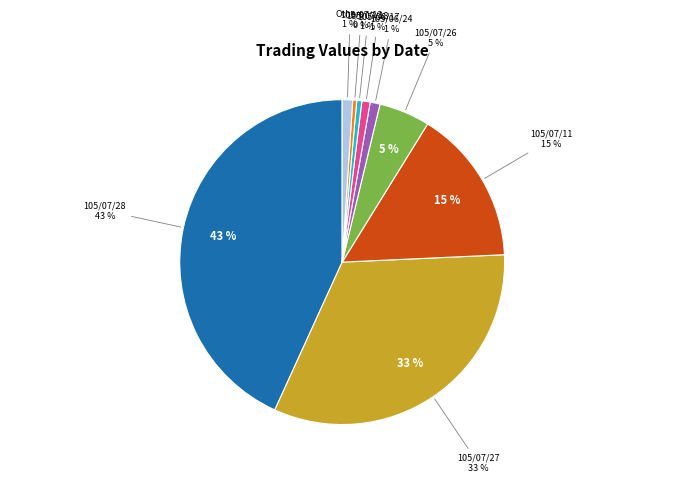

What is the smallest slice in the pie chart?

105/06/20